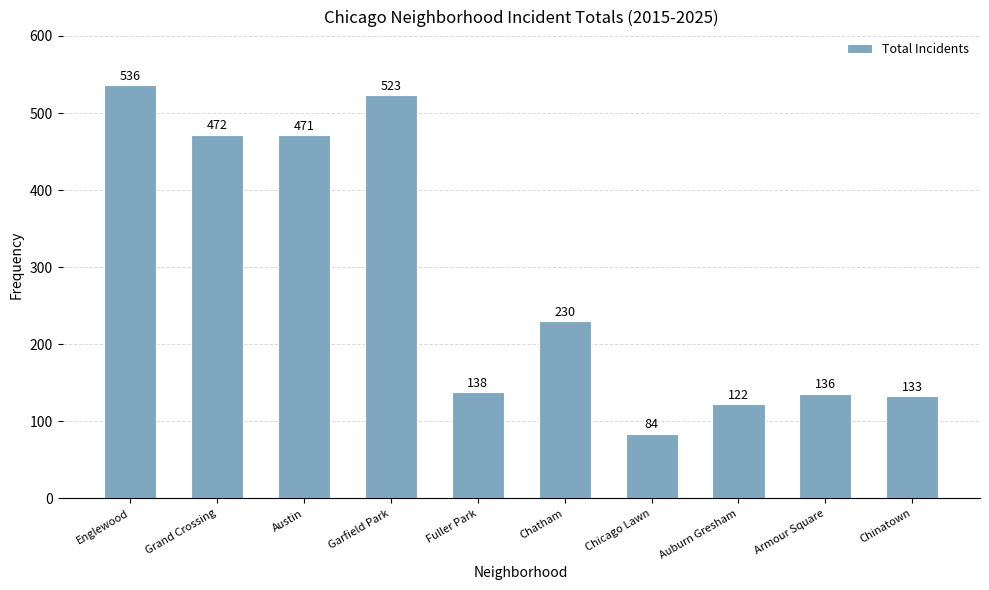

Does the chart contain any negative values?

No